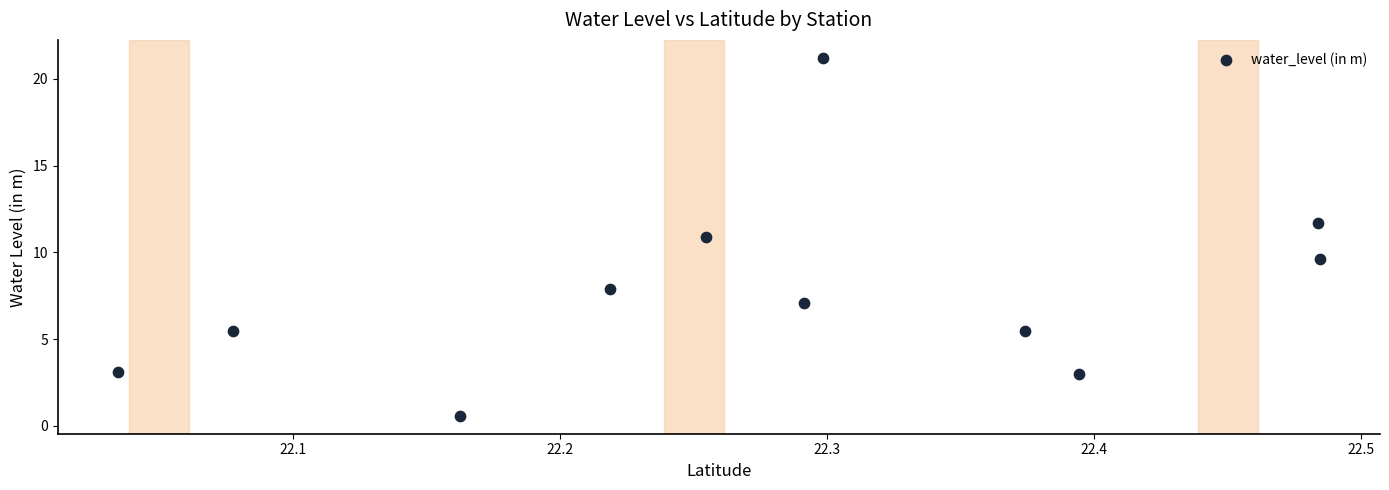

What is the average Y value?

7.8